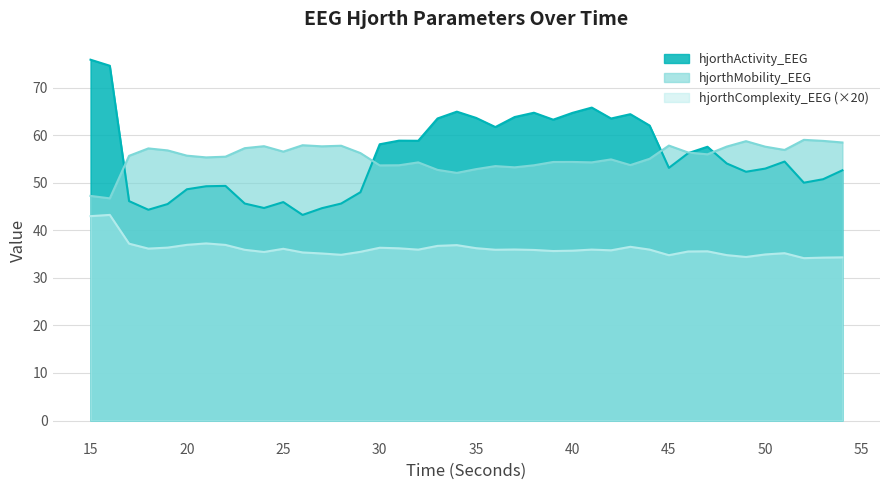

Which series changed the most between 30 and 38?

hjorthActivity_EEG